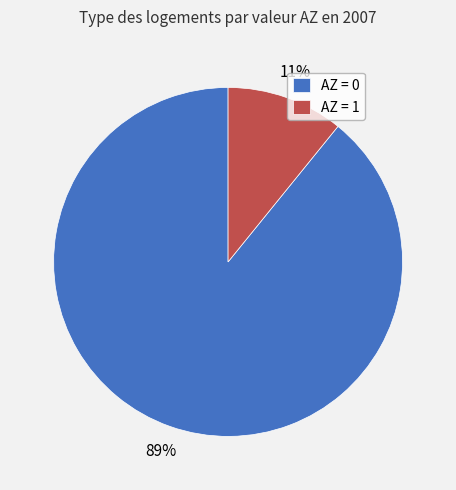

Between AZ = 1 and AZ = 0, which is larger?

AZ = 0